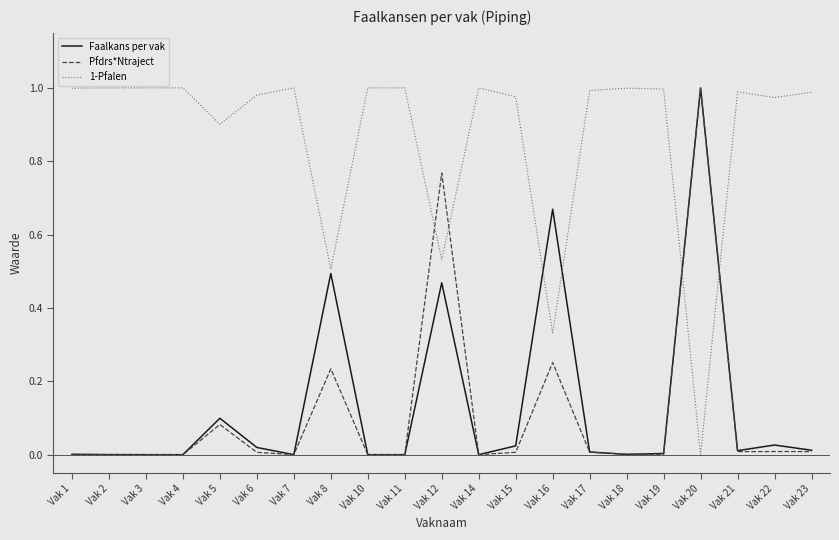

Which series has the largest total across all categories?

1-Pfalen